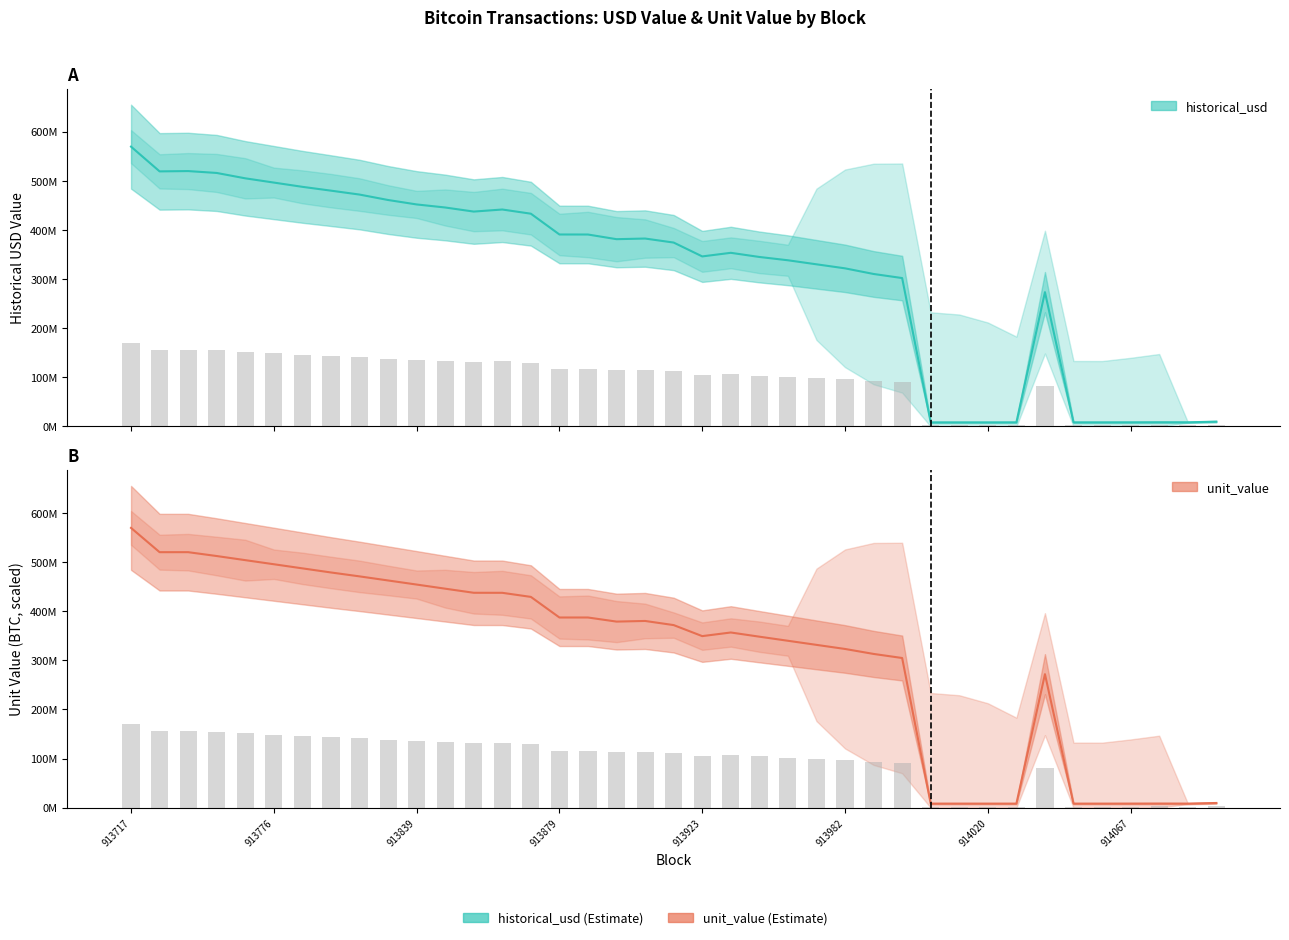

What is the value of the unit_value bar at the 2nd from the left?

520175921.4